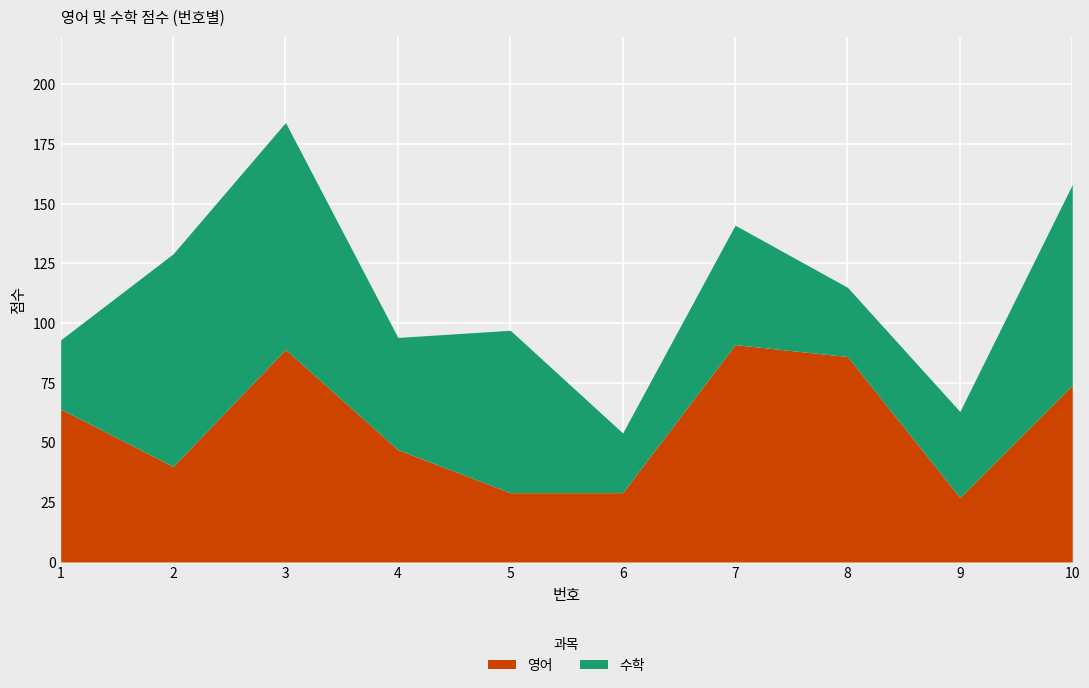

Which category has the lowest value in the 영어 series?

9